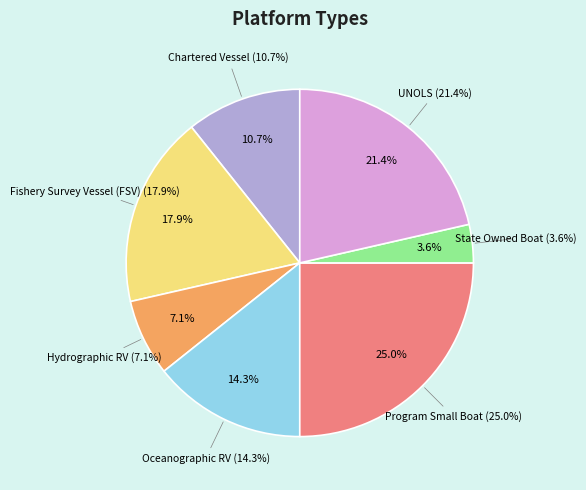

To the nearest percent, what is the combined percentage of Fishery Survey Vessel (FSV) and UNOLS?

39%